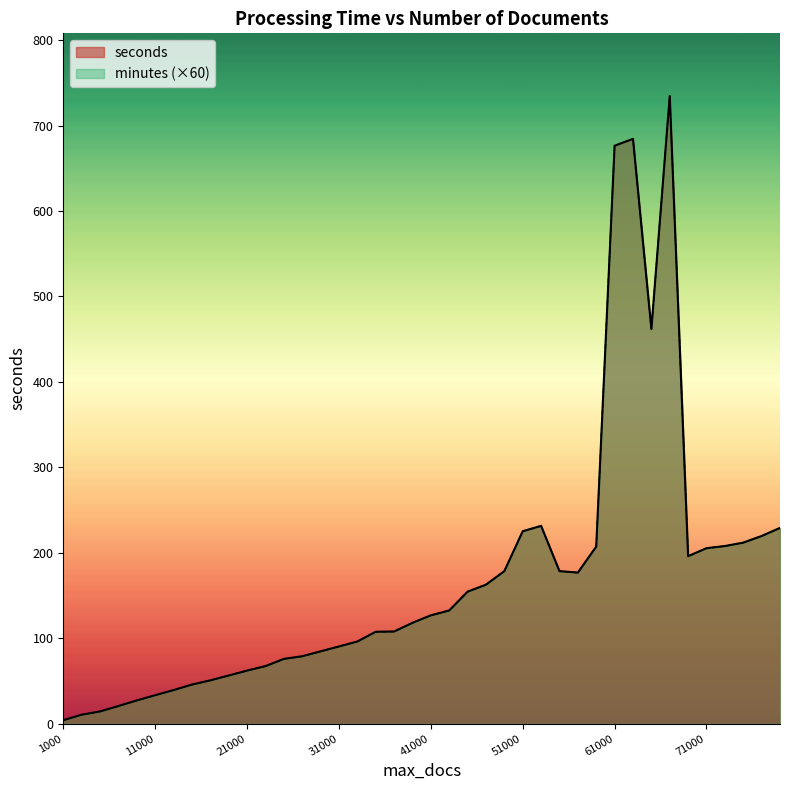

What is the difference between the maximum and minimum values in the minutes series?

730.4